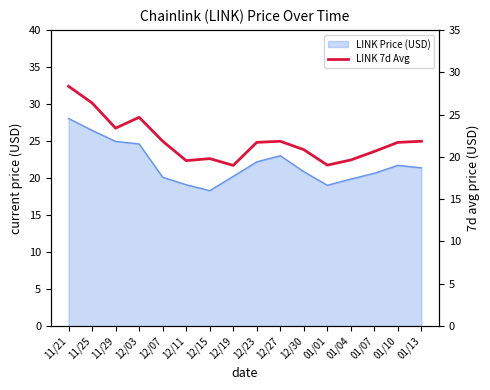

How many interior local peaks (higher than both neighbors) does the data have?

3